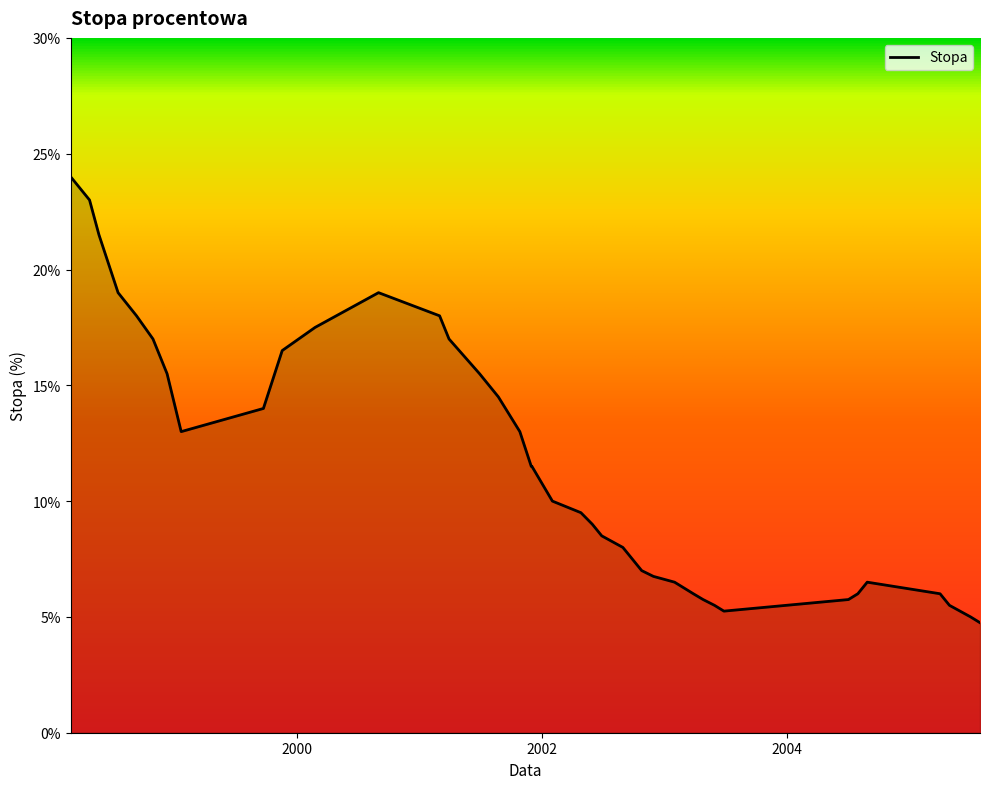

What is the smallest value displayed?

4.8